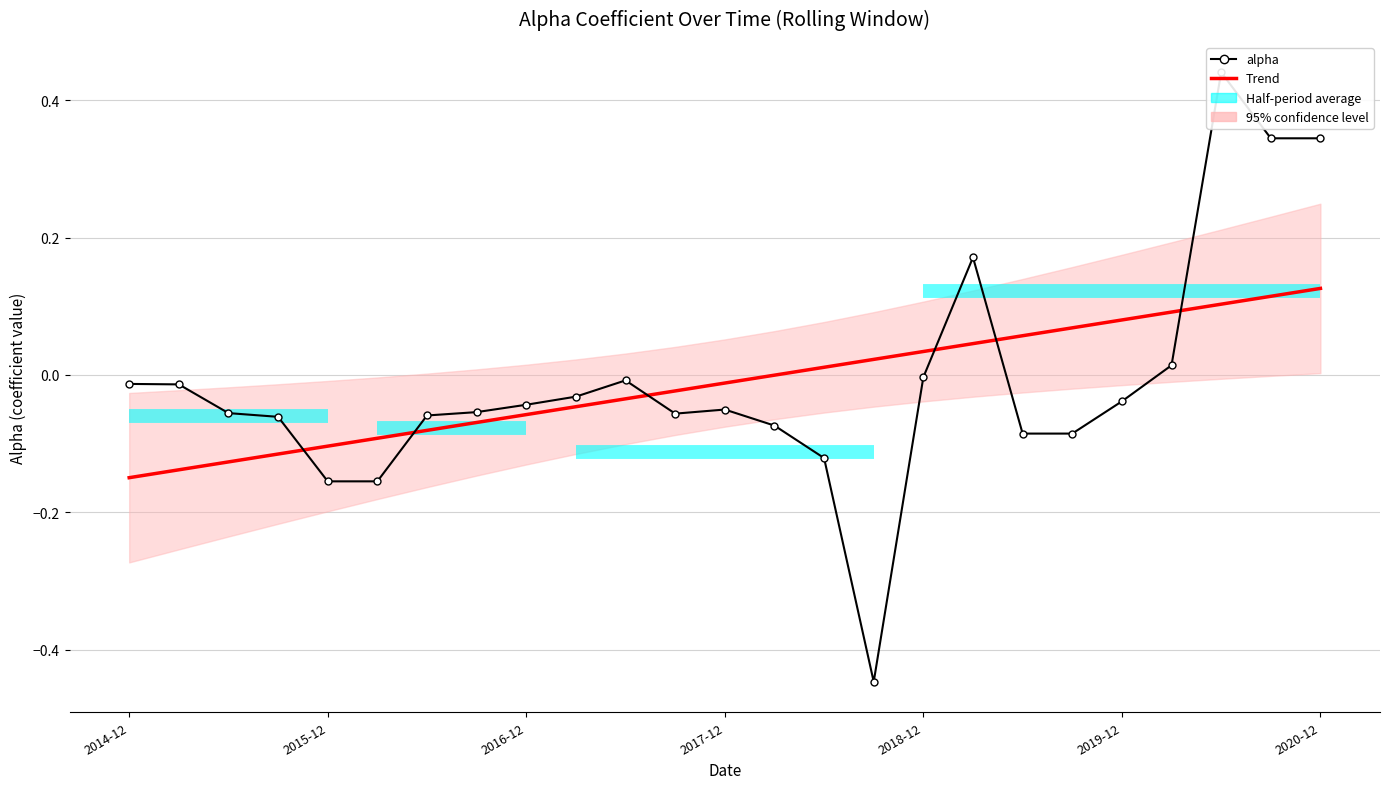

How many intersections are there between alpha and Trend?

6